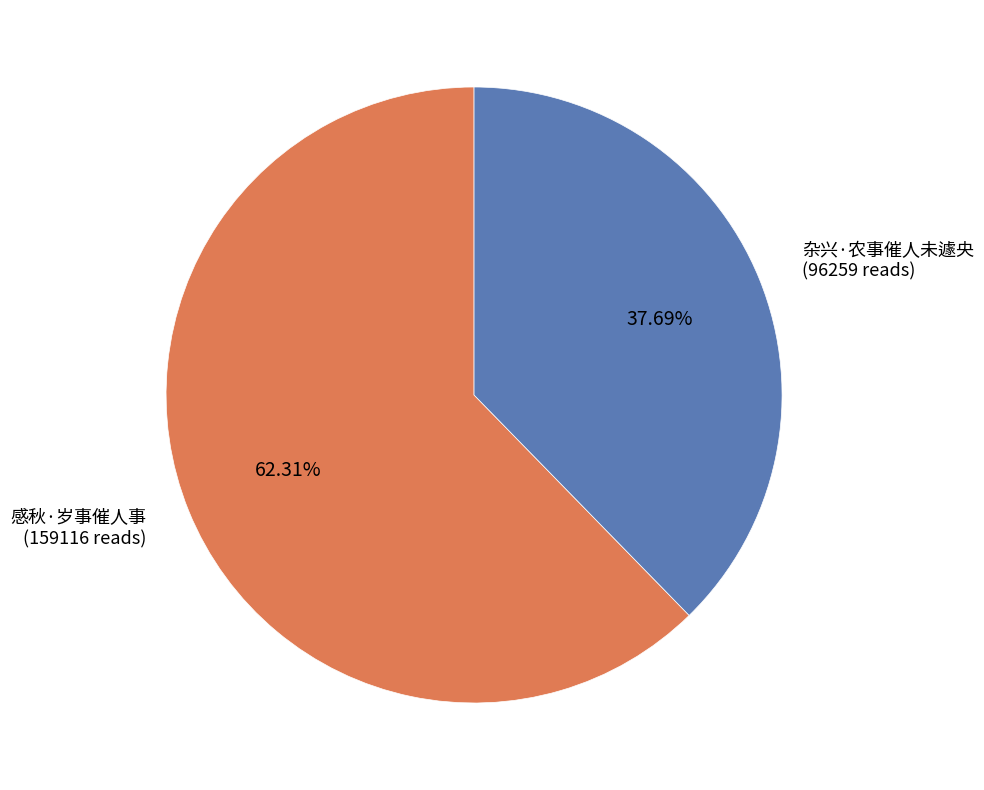

What is the largest slice in the pie chart?

感秋·岁事催人事